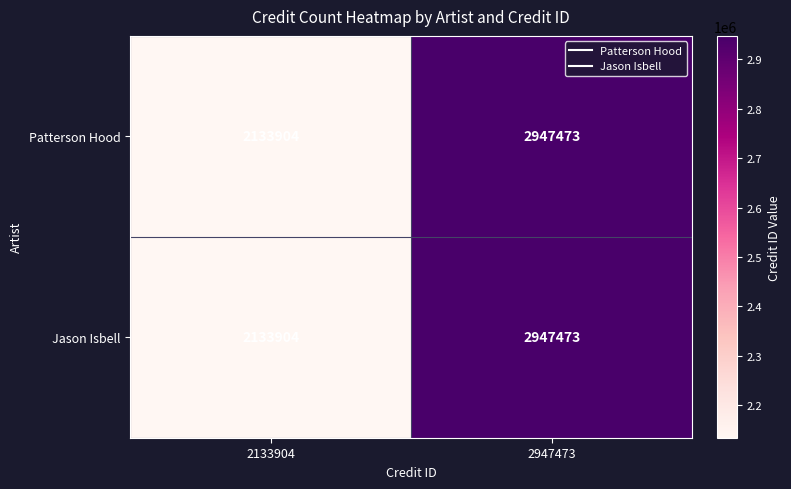

What is the total value across all series at 2947473?

5894946